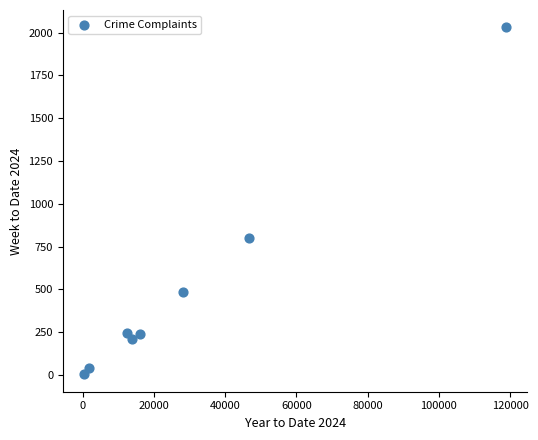

What Y value in the scatter plot is closest to 1017?

803